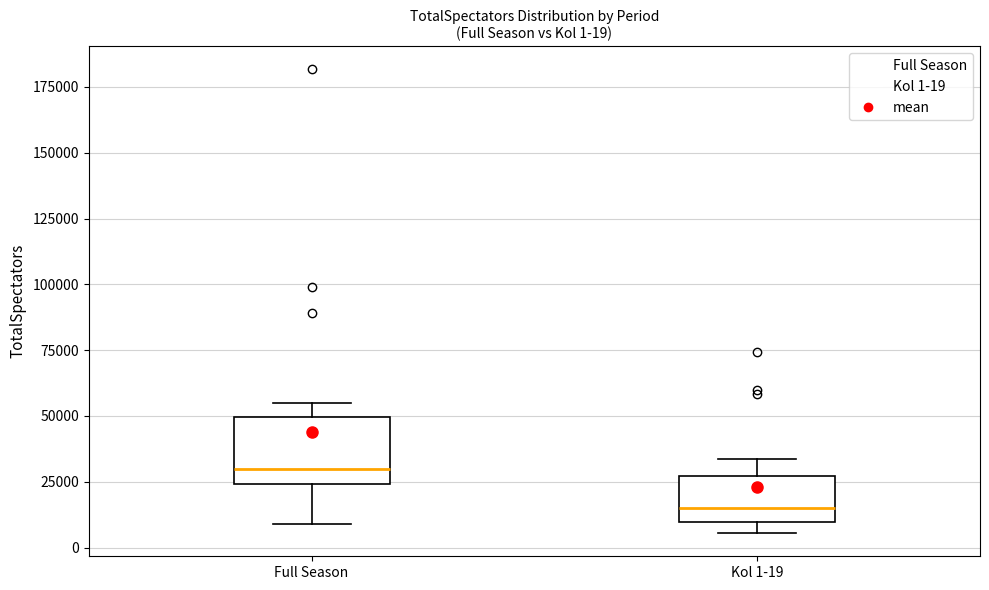

Which box is the tallest, from its lower edge to its upper edge?

Full Season